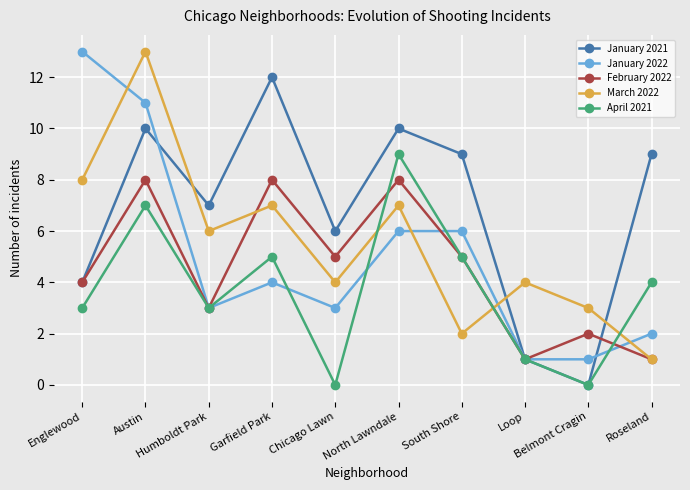

What is the value of the April 2021 point at the 1st from the left?

3